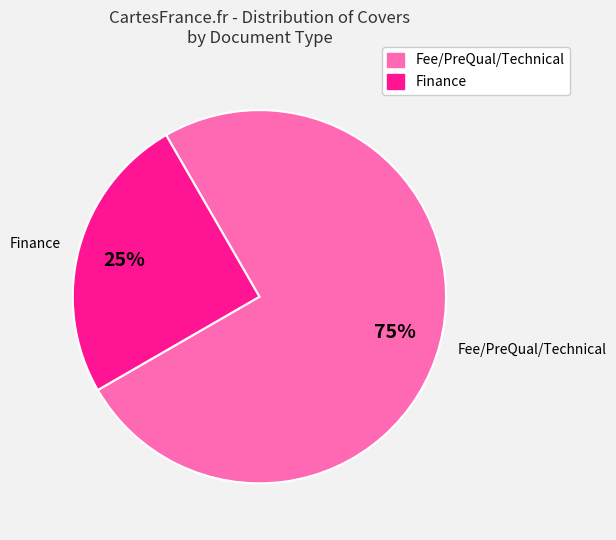

Approximately how many times larger is the value at Finance compared to Fee/PreQual/Technical?

0.3